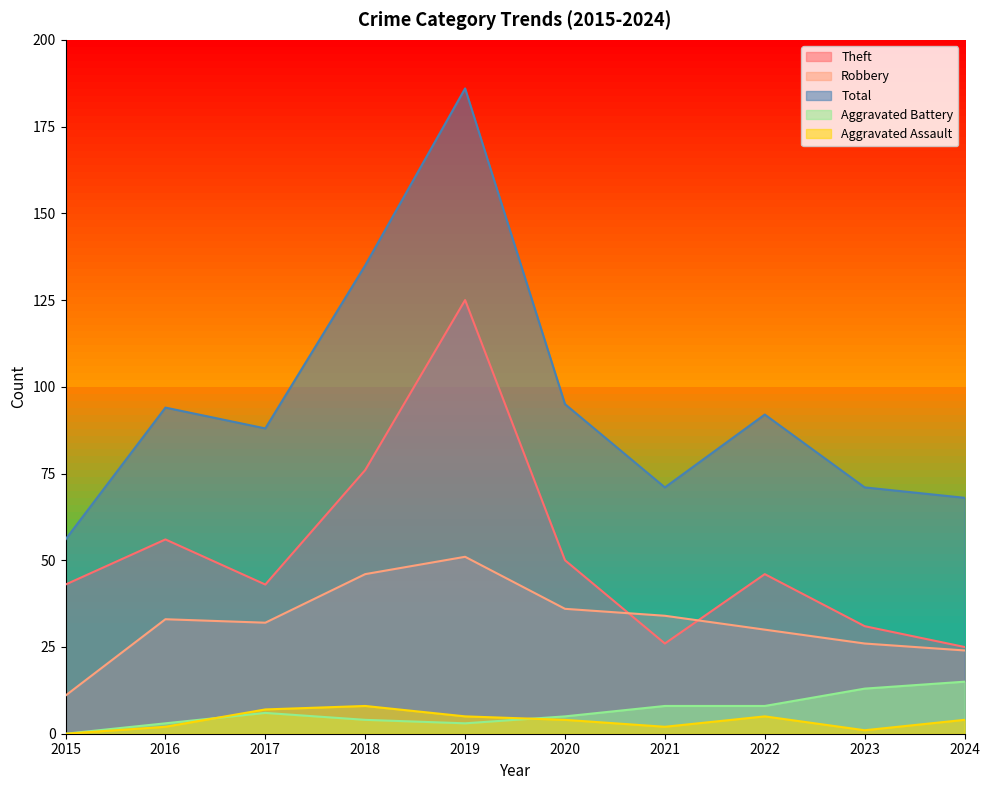

Reading left to right, what are all the values shown in this chart?

Theft: 43	56	43	76	125	50	26	46	31	25
Robbery: 11	33	32	46	51	36	34	30	26	24
Total: 56	94	88	135	186	95	71	92	71	68
Aggravated Battery: 0	3	6	4	3	5	8	8	13	15
Aggravated Assault: 0	2	7	8	5	4	2	5	1	4